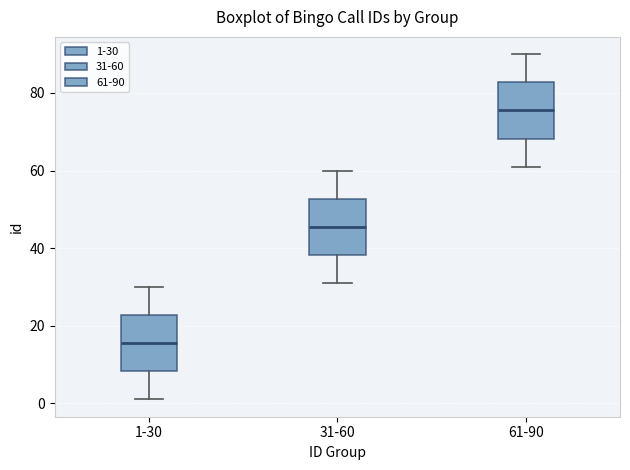

Where does the median line of the box for 1-30 sit on the y-axis? The values are not printed on the chart, so give them approximately, as read against the axis.

16